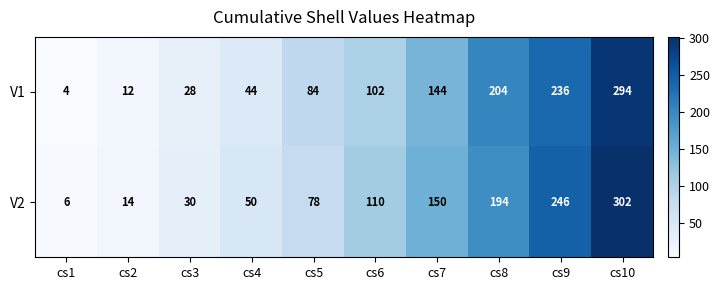

What is the smallest value displayed?

4